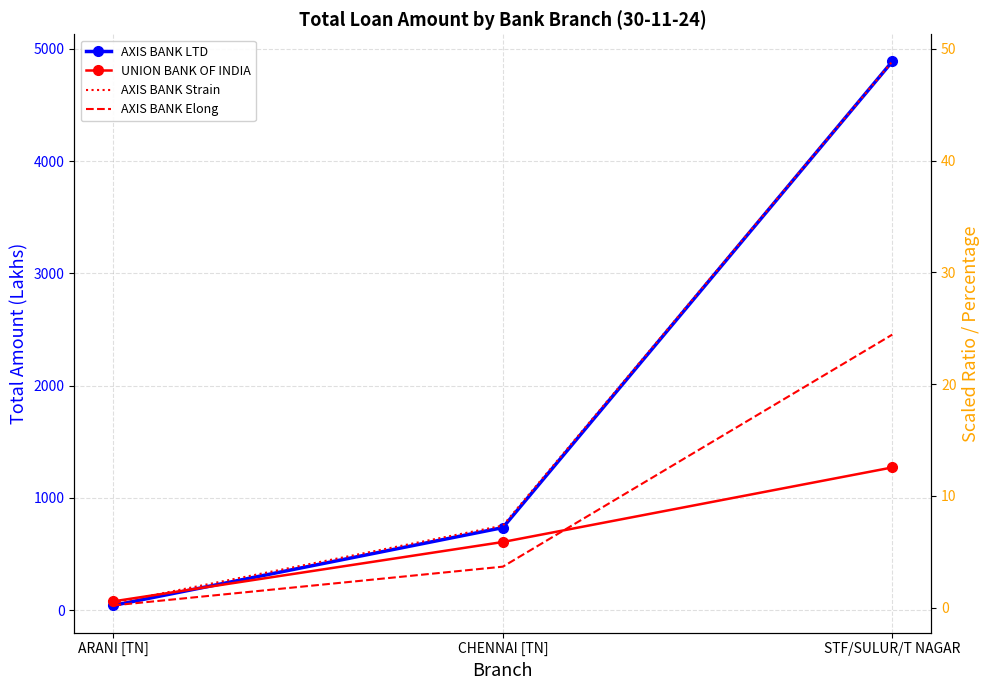

At which label does UNION BANK OF INDIA first exceed 606?

CHENNAI [TN]